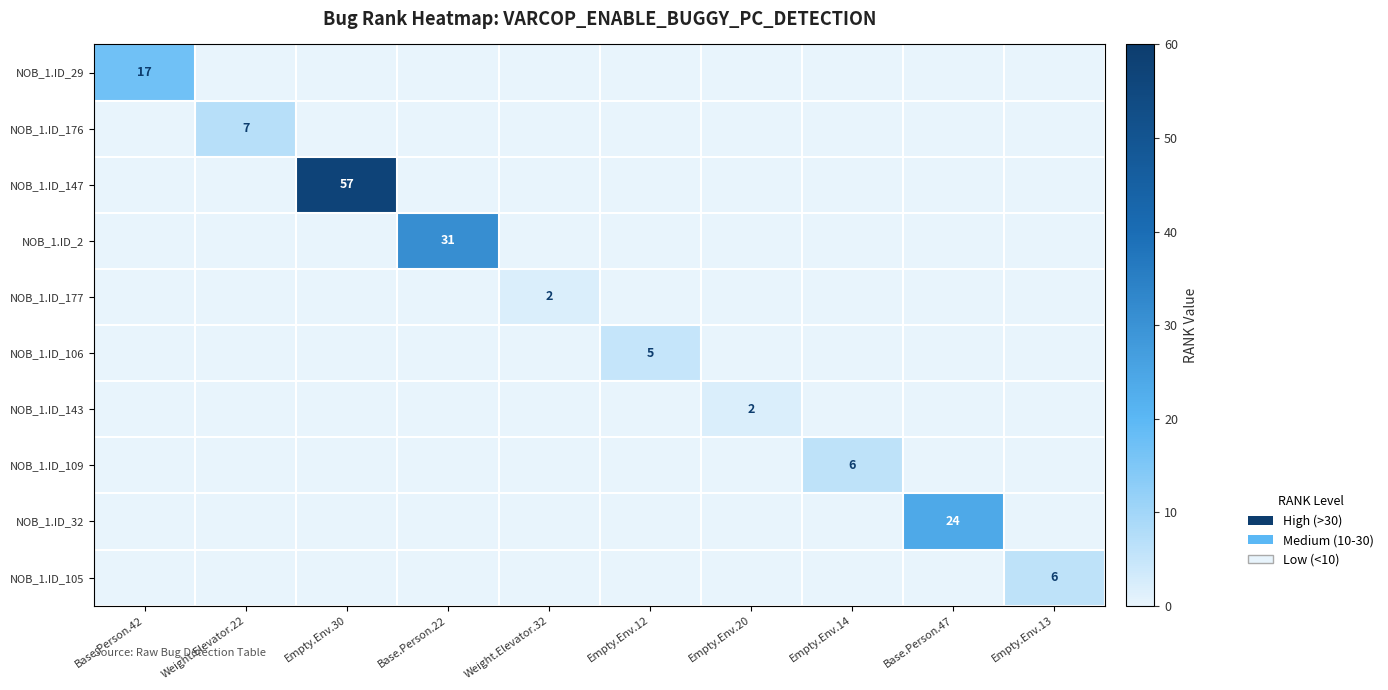

The value of NOB_1.ID_106 at Empty.Env.12 is 5. True or false?

True